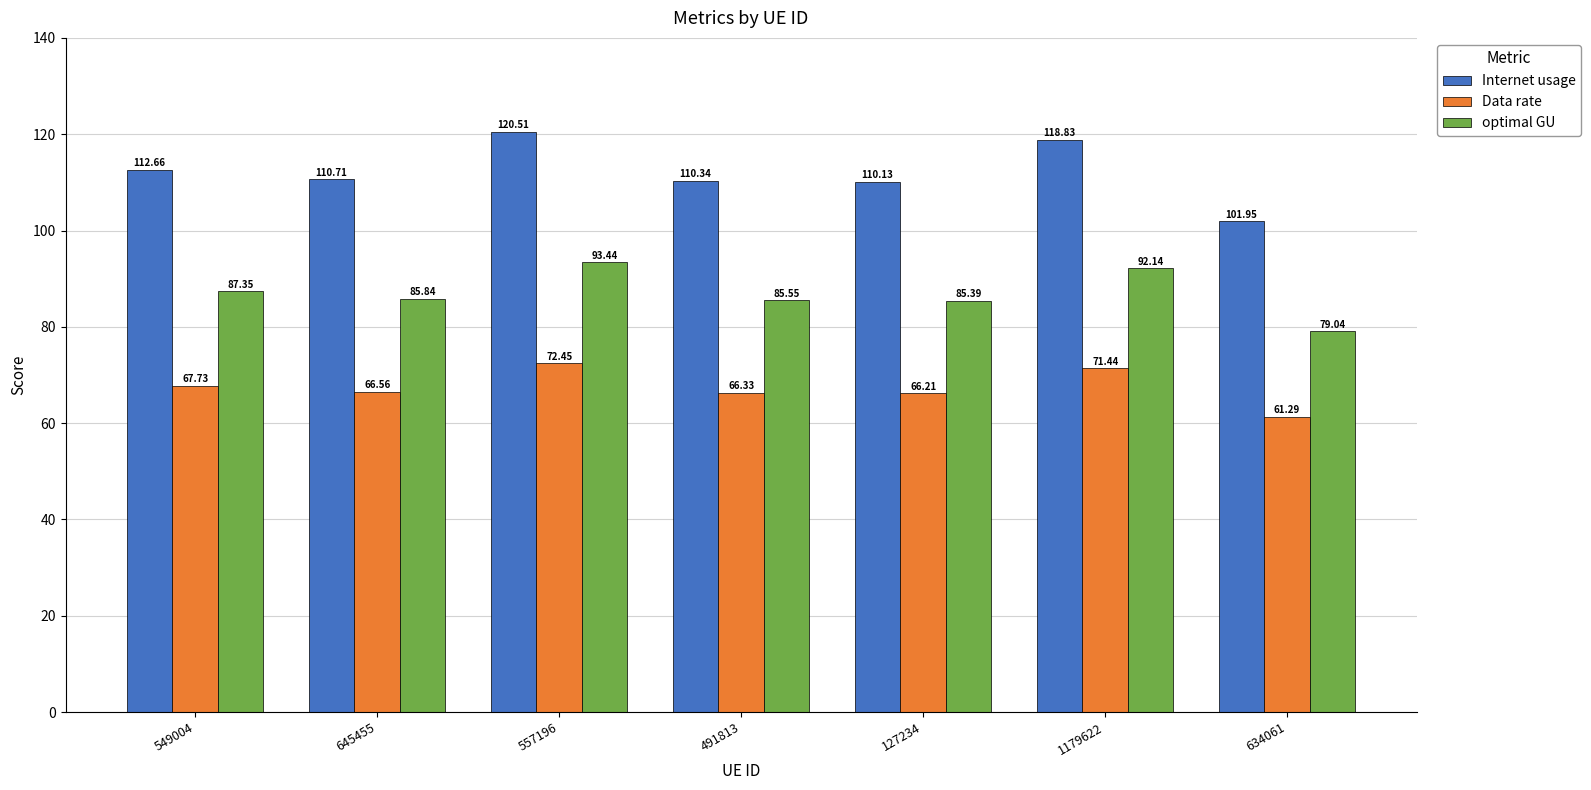

At which category is the sum across all series the highest?

557196